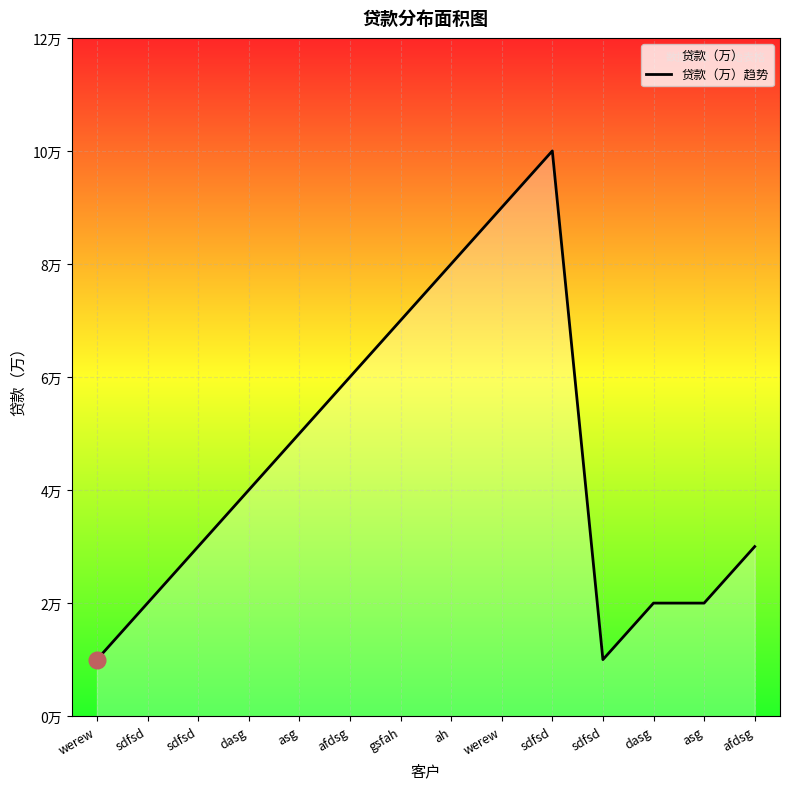

What is the sum of all values?

63